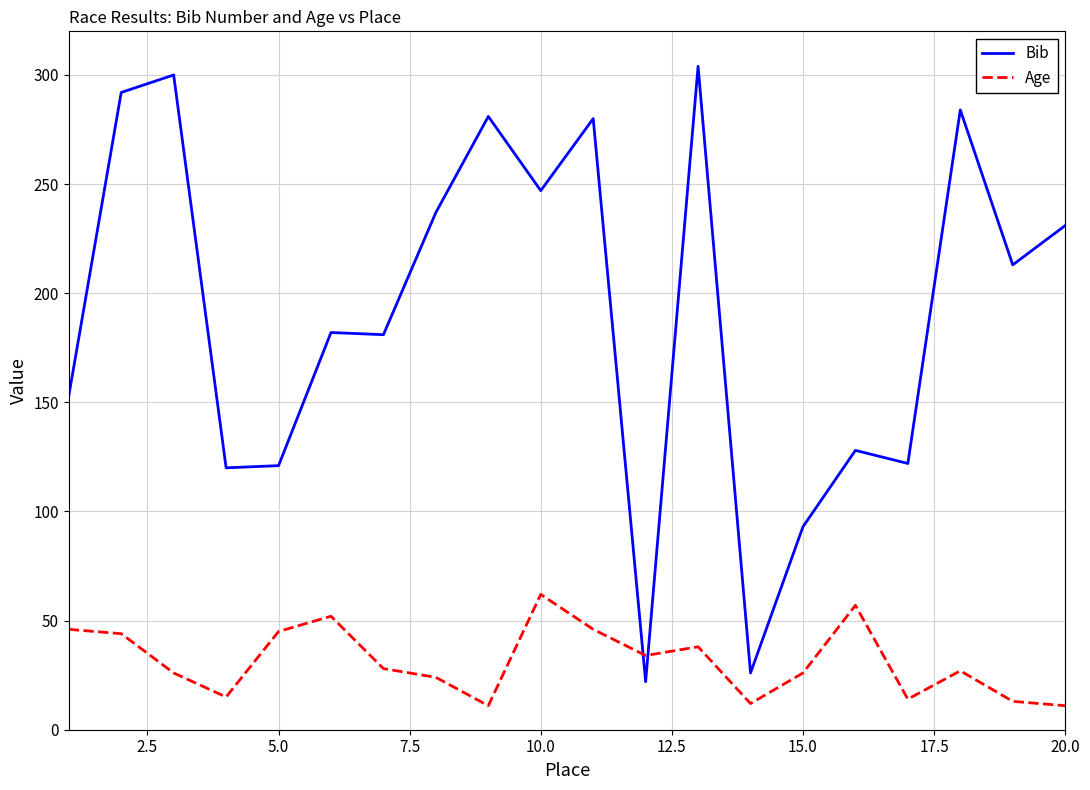

Which series has the largest total across all categories?

Bib